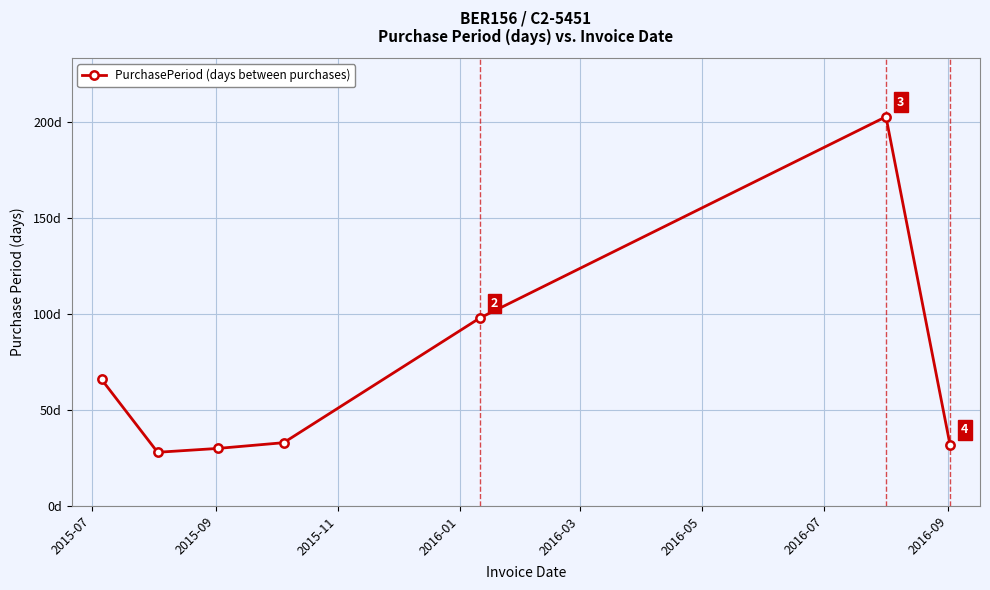

What is the difference between the second highest and minimum values?

70